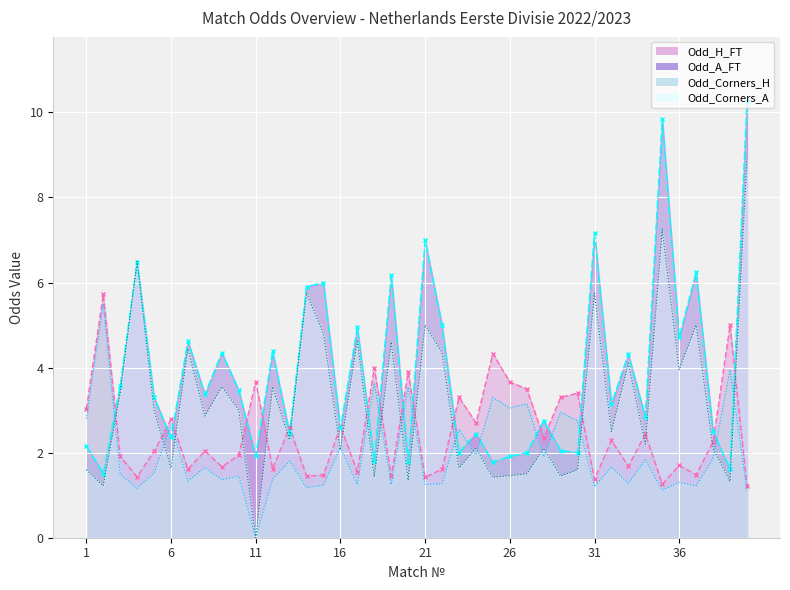

Reading right to left, what are all the values shown in this chart?

Odd_H_FT: 40=1.2	39=5.0	38=2.2	37=1.5	36=1.7	35=1.3	34=2.4	33=1.7	32=2.3	31=1.4	30=3.4	29=3.3	28=2.4	27=3.5	26=3.7	25=4.3	24=2.7	23=3.3	22=1.6	21=1.4	20=3.9	19=1.4	18=4.0	17=1.6	16=2.6	15=1.5	14=1.4	13=2.6	12=1.6	11=3.7	10=1.9	9=1.7	8=2.0	7=1.6	6=2.8	5=2.0	4=1.4	3=1.9	2=5.7	1=3.0
Odd_A_FT: 40=10.2	39=1.6	38=2.5	37=6.2	36=4.7	35=9.8	34=2.8	33=4.3	32=3.1	31=7.2	30=2.0	29=2.0	28=2.8	27=2.0	26=1.9	25=1.8	24=2.5	23=2.0	22=5.0	21=7.0	20=1.8	19=6.2	18=1.8	17=5.0	16=2.6	15=6.0	14=5.9	13=2.5	12=4.4	11=1.9	10=3.5	9=4.3	8=3.4	7=4.6	6=2.4	5=3.3	4=6.5	3=3.6	2=1.5	1=2.2
Odd_Corners_H: 40=1.1	39=4.0	38=1.9	37=1.2	36=1.3	35=1.1	34=1.8	33=1.3	32=1.7	31=1.2	30=2.8	29=3.0	28=1.9	27=3.1	26=3.0	25=3.3	24=1.9	23=2.5	22=1.3	21=1.2	20=3.5	19=1.2	18=3.6	17=1.2	16=2.1	15=1.2	14=1.2	13=1.8	12=1.4	11=0.0	10=1.4	9=1.4	8=1.6	7=1.3	6=2.6	5=1.5	4=1.2	3=1.5	2=5.5	1=2.8
Odd_Corners_A: 40=8.9	39=1.3	38=2.1	37=5.0	36=4.0	35=7.2	34=2.2	33=4.1	32=2.5	31=5.8	30=1.6	29=1.4	28=2.1	27=1.5	26=1.5	25=1.4	24=2.1	23=1.6	22=4.3	21=5.0	20=1.4	19=4.6	18=1.4	17=4.7	16=2.1	15=4.8	14=5.8	13=2.3	12=3.5	11=0.0	10=3.0	9=3.5	8=2.9	7=4.5	6=1.6	5=3.0	4=6.5	3=3.4	2=1.2	1=1.6